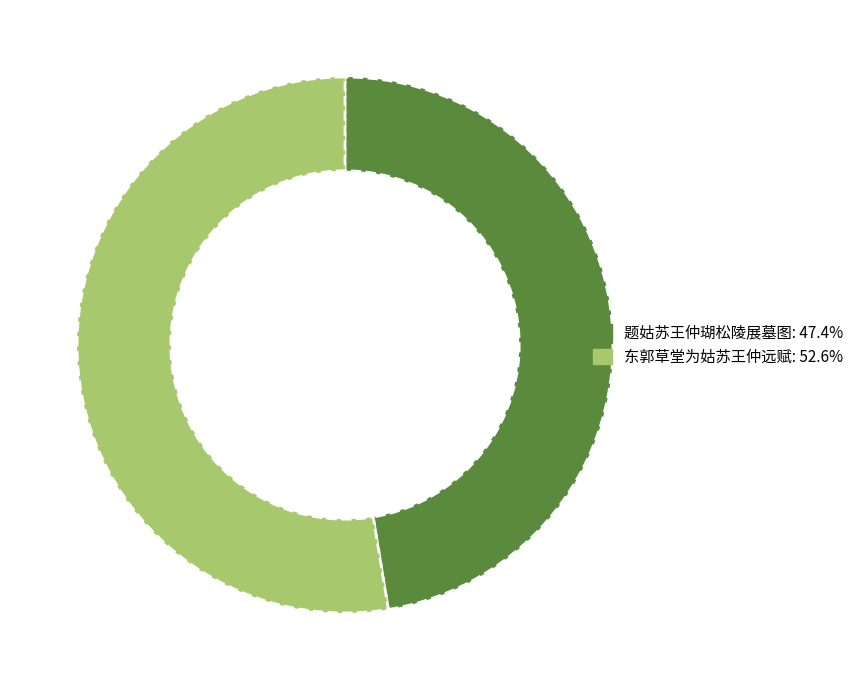

Count the number of slices in the pie.

2